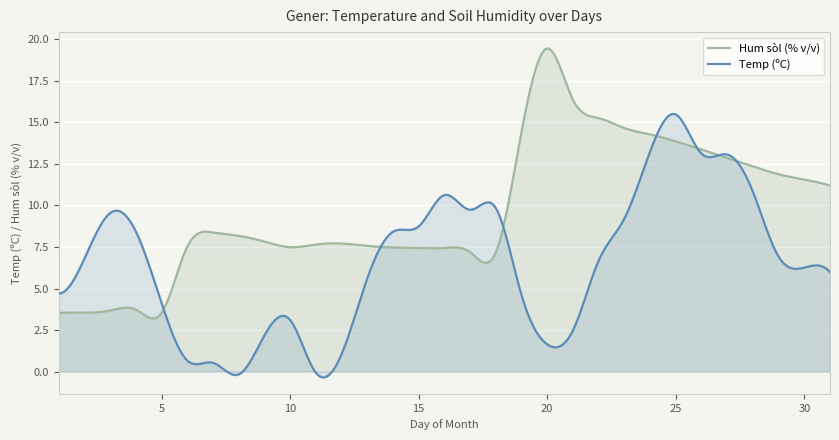

How many values in the Temp (ºC) series exceed 6?

17